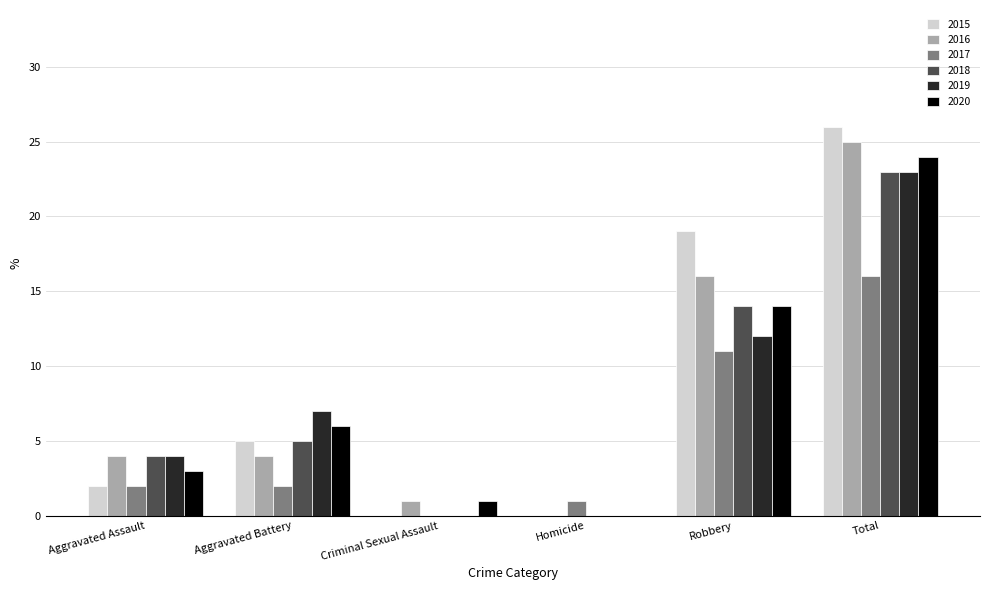

What is the total value across all series at Aggravated Battery?

29